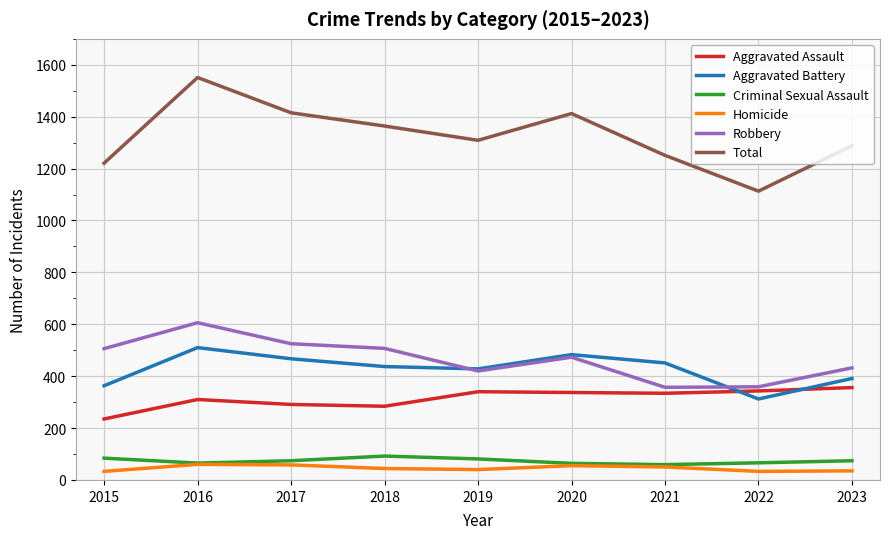

True or false: Total and Aggravated Battery cross at least once.

False